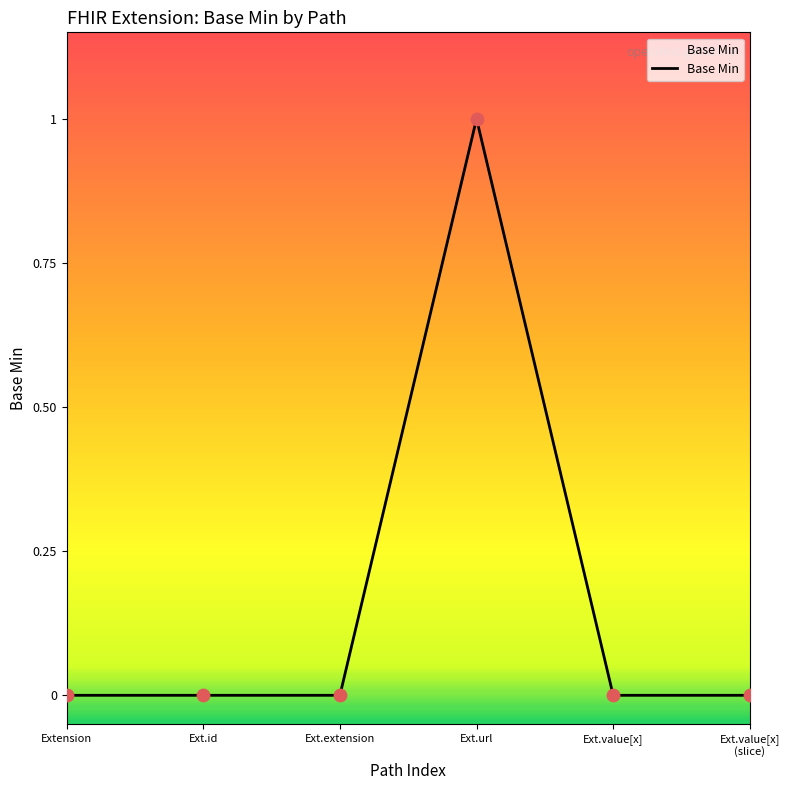

True or false: there are more than 0 points higher than both neighbors.

True